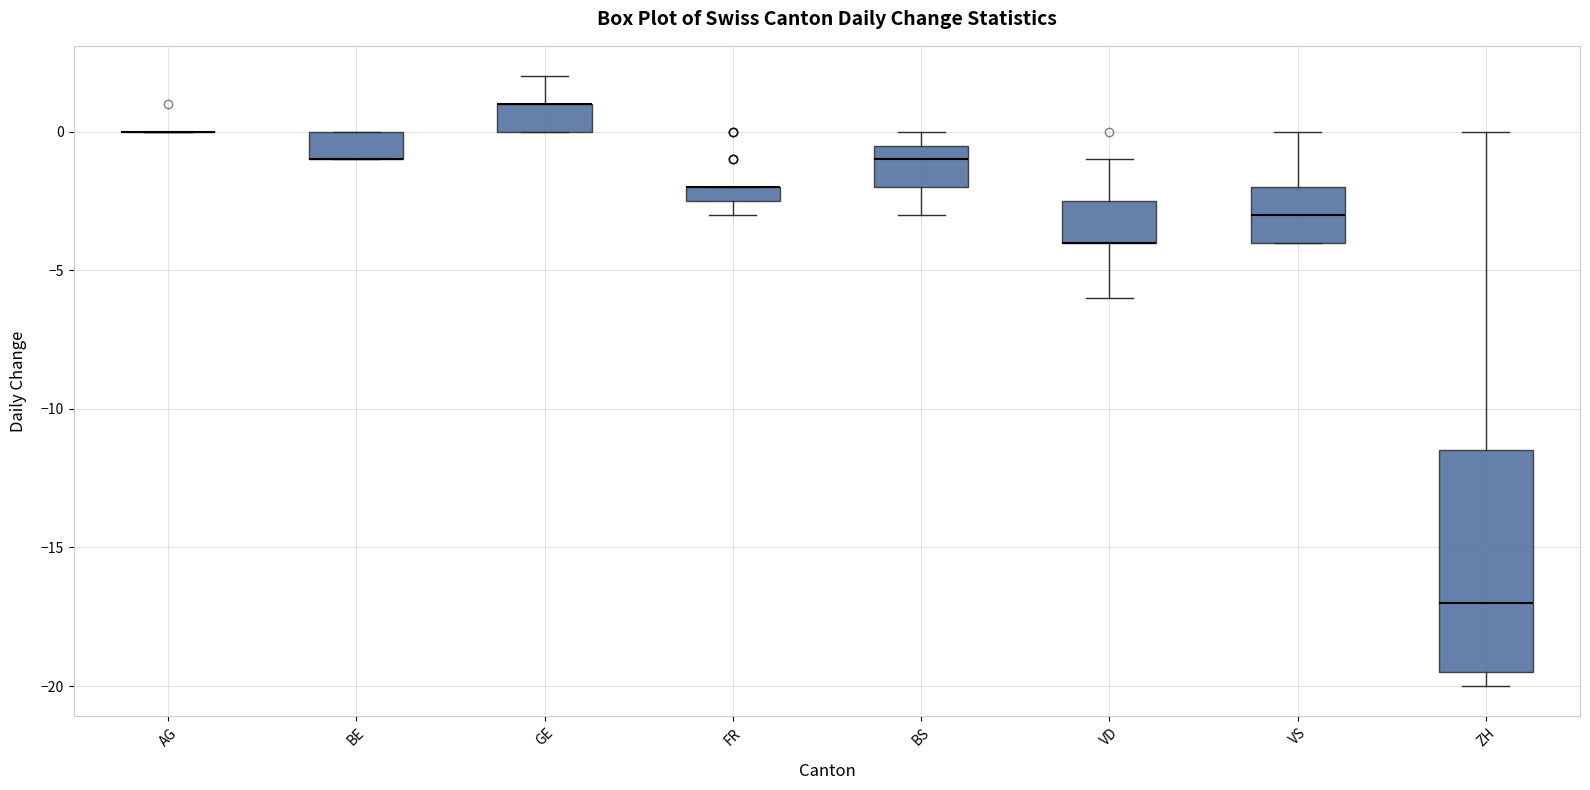

Where is the lower edge of the box for FR on the y-axis? The values are not printed on the chart, so give them approximately, as read against the axis.

-2.5